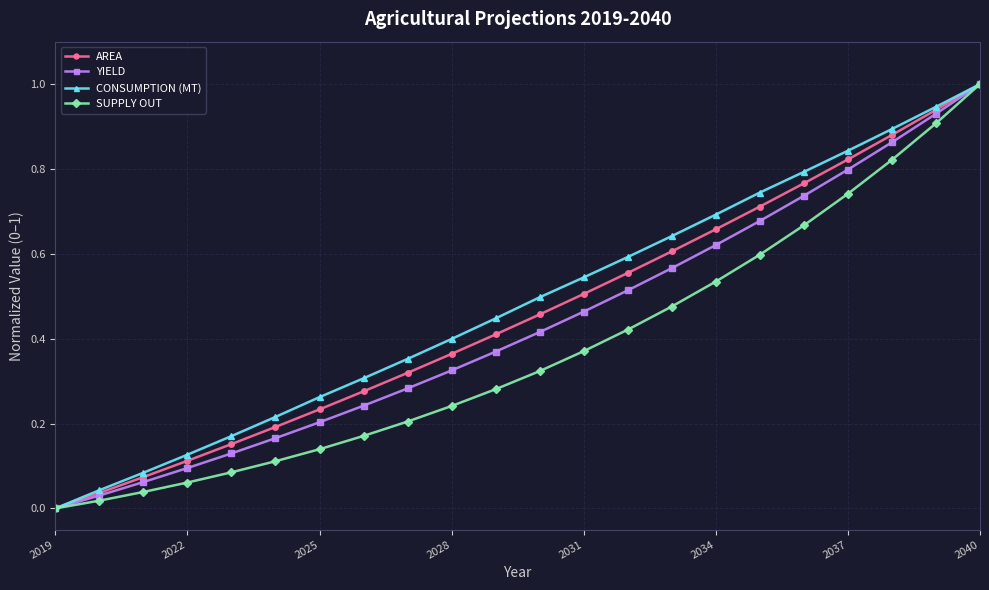

Rank the series by their average value, from lowest to highest.

SUPPLY OUT, YIELD, AREA, CONSUMPTION (MT)